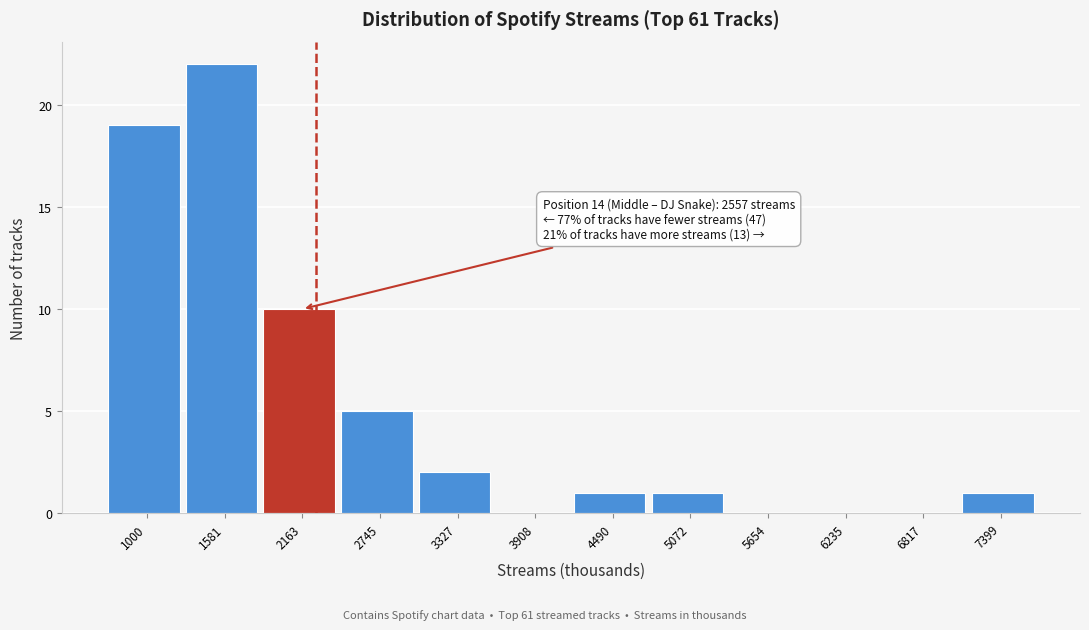

Reading left to right, list all the values displayed in this chart.

1000=19	1581=22	2163=10	2745=5	3327=2	3908=0	4490=1	5072=1	5654=0	6235=0	6817=0	7399=1